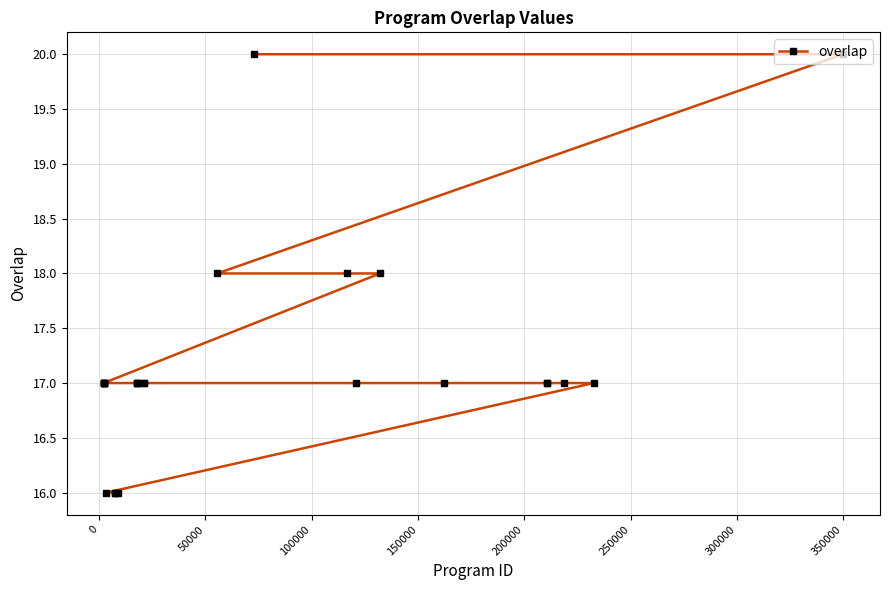

What is the greatest value displayed?

20